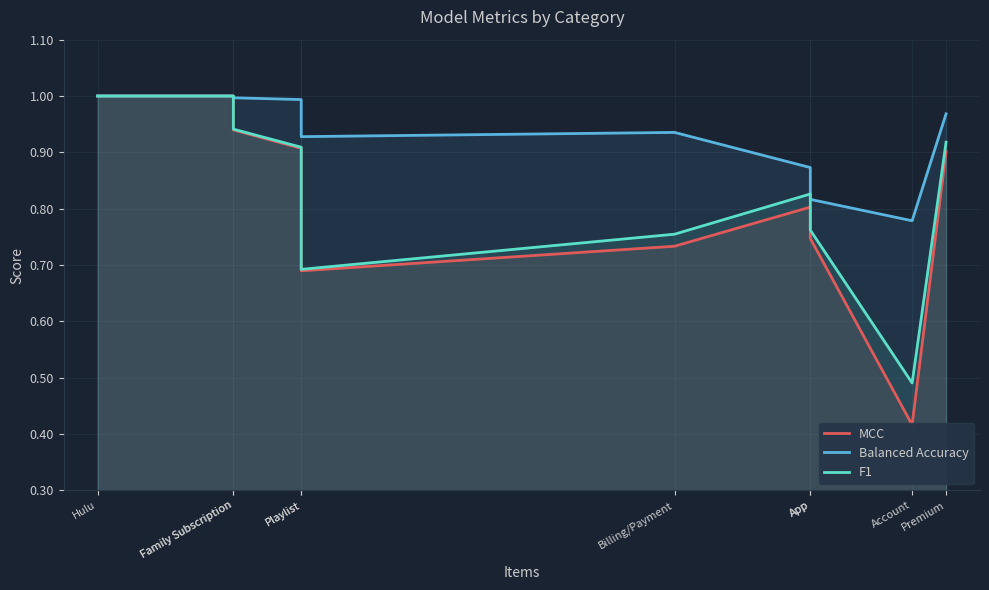

At which category is the sum across all series the highest?

Hulu